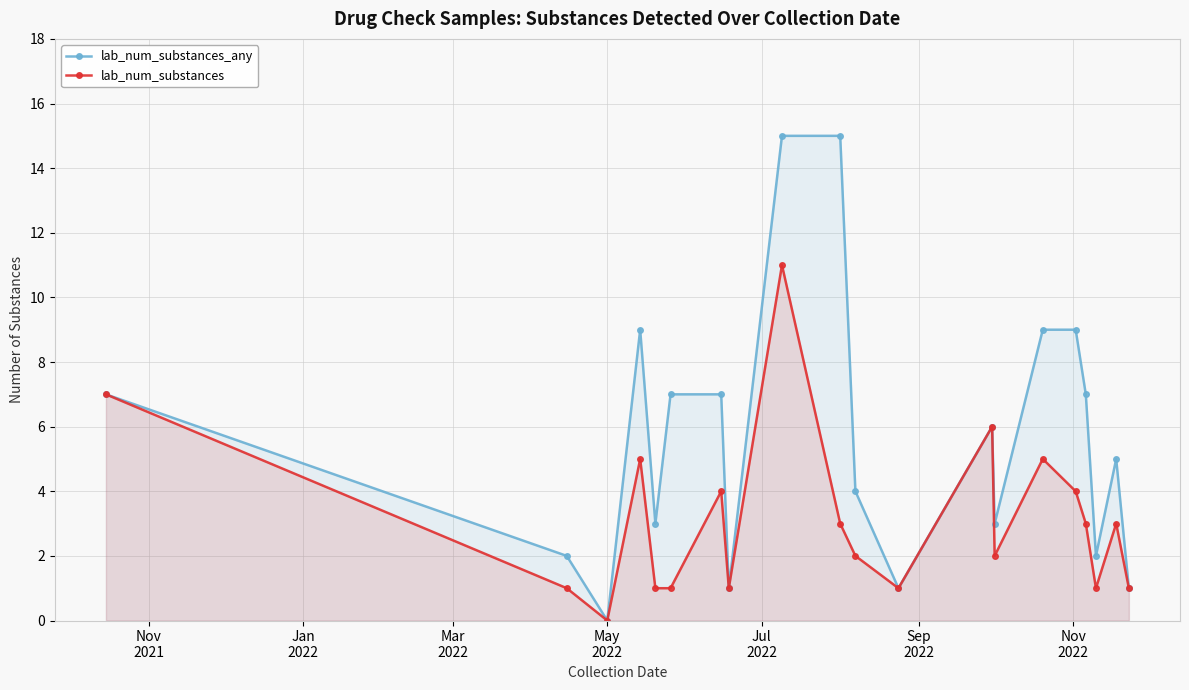

Which series has the largest range (max minus min)?

lab_num_substances_any